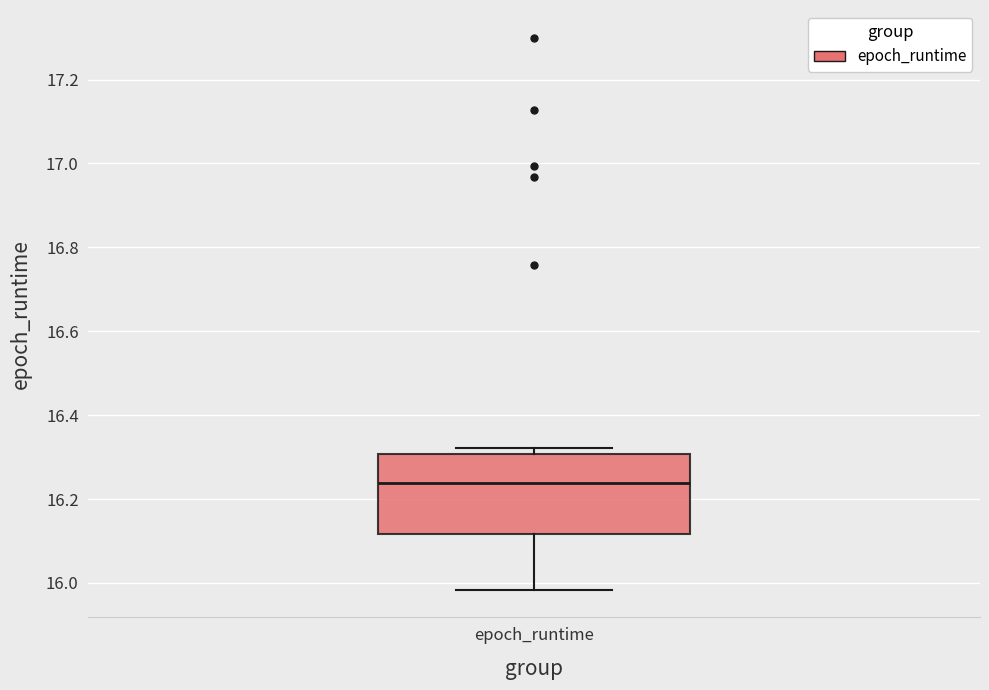

Where does the lower whisker of the box for epoch_runtime end on the y-axis? The values are not printed on the chart, so give them approximately, as read against the axis.

15.98